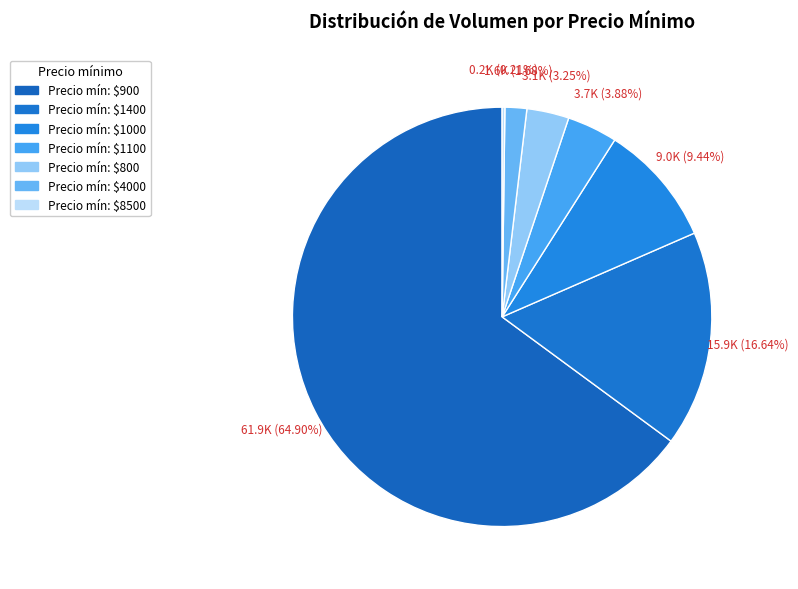

Which slice is the largest?

900